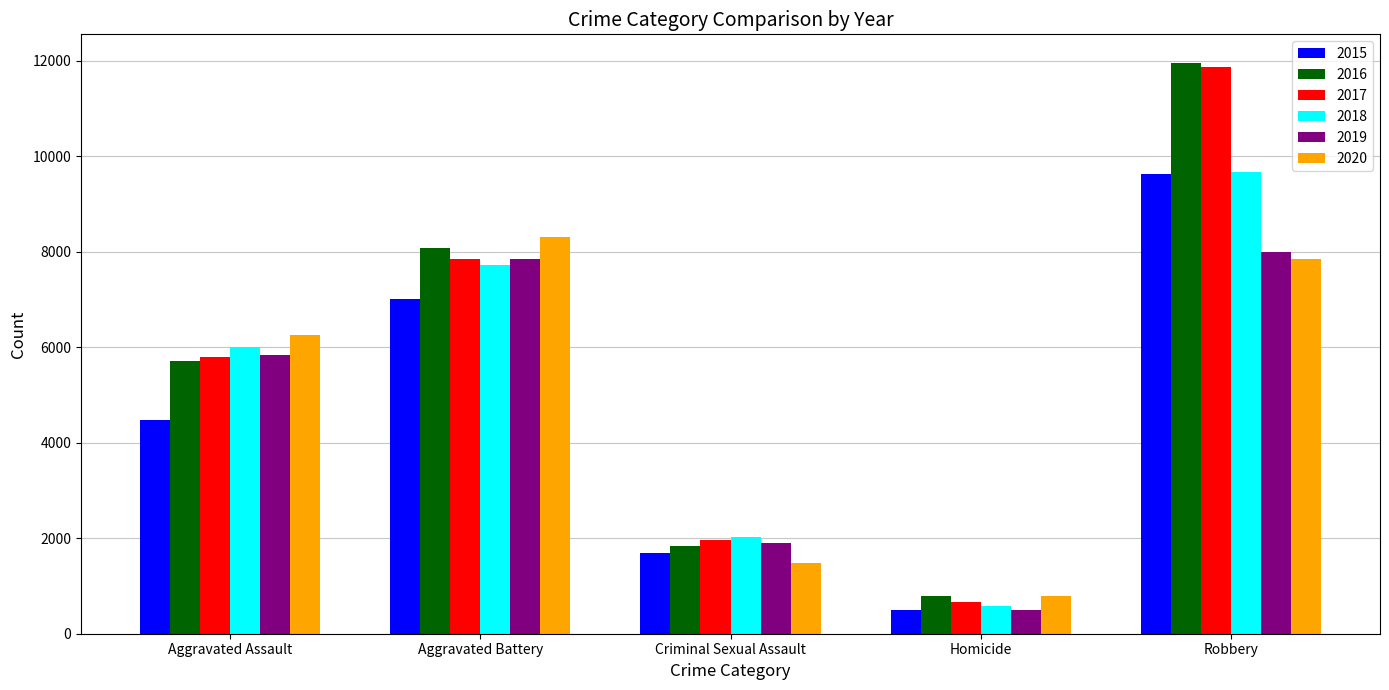

Rank the categories by 2016 value from lowest to highest.

Homicide, Criminal Sexual Assault, Aggravated Assault, Aggravated Battery, Robbery